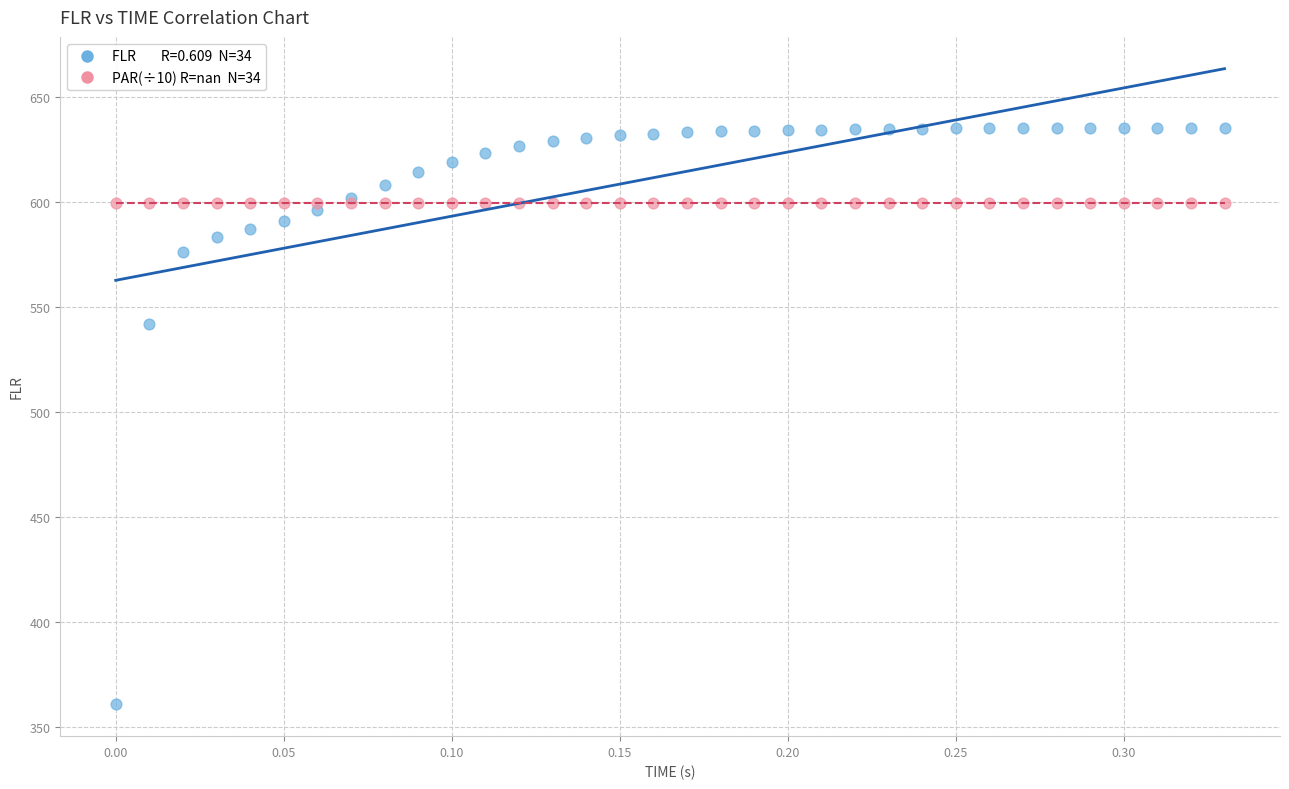

Across all series, what Y value is closest to 498?

541.9